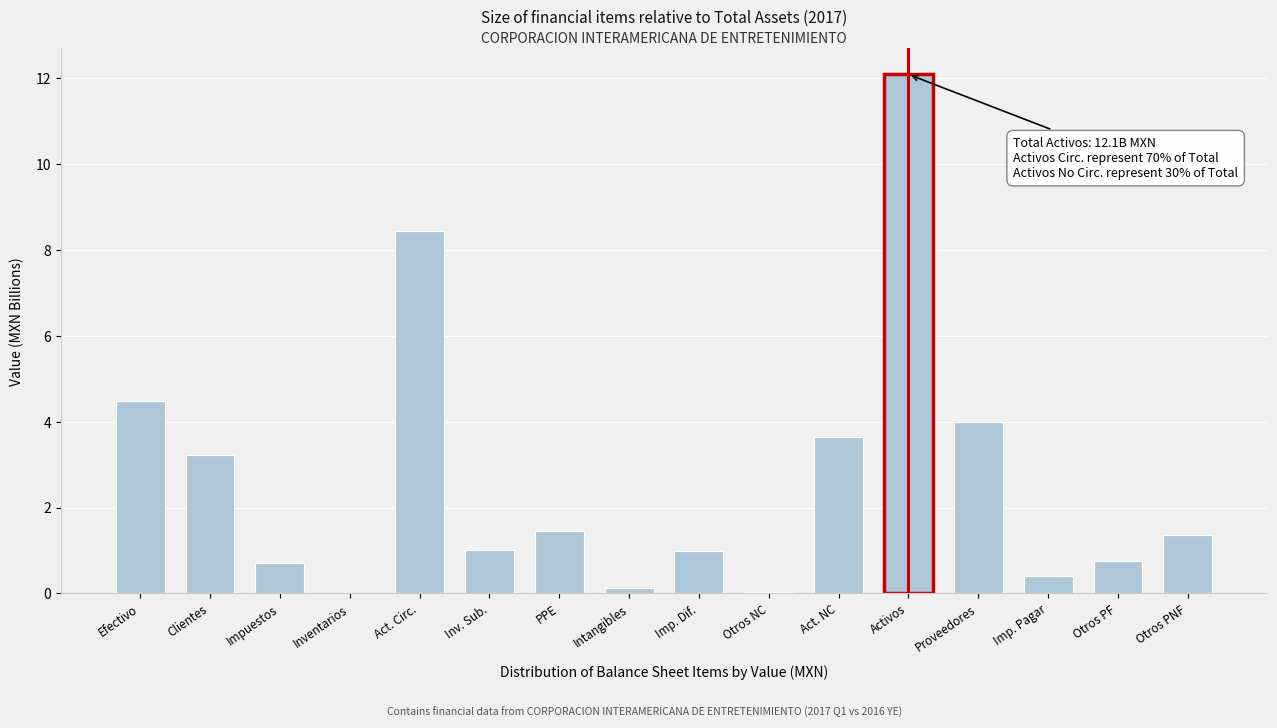

What is the sum of the values at Inv. Sub. and Imp. Dif.?

2.0